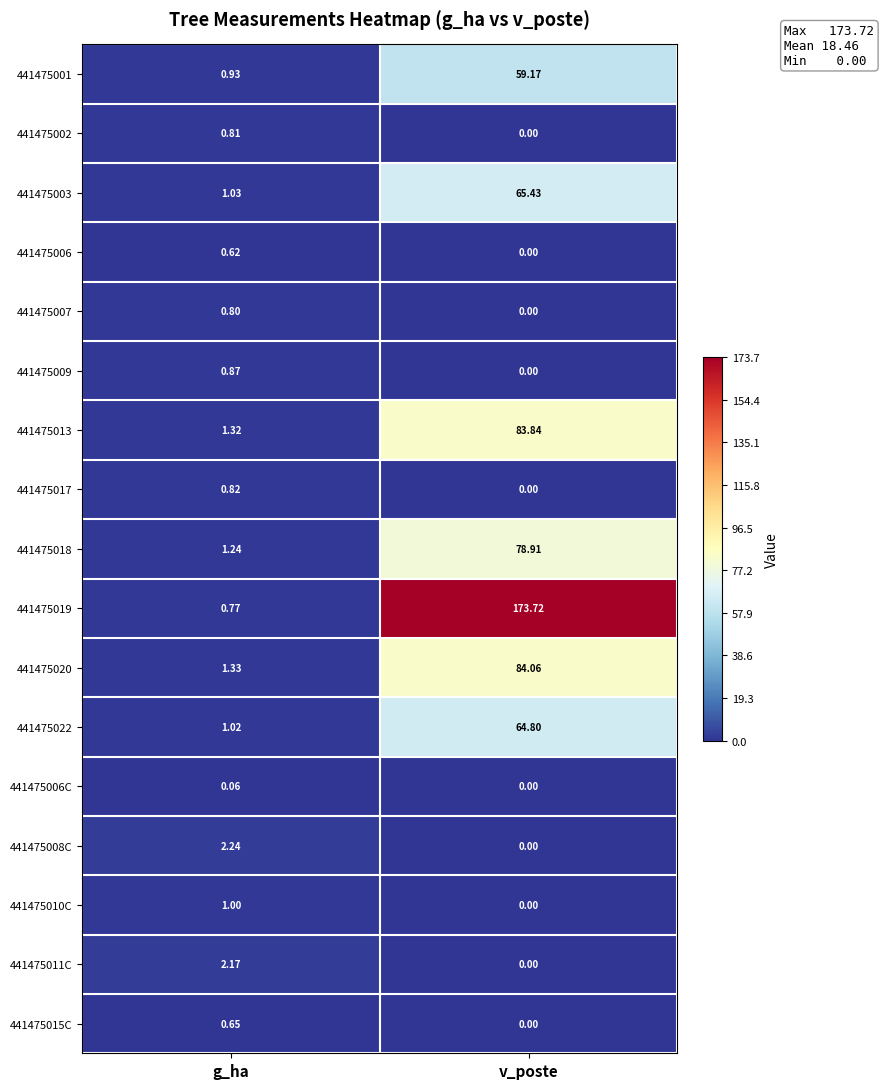

Is the value of 441475019 at v_poste greater than the value of 441475006 at g_ha?

Yes